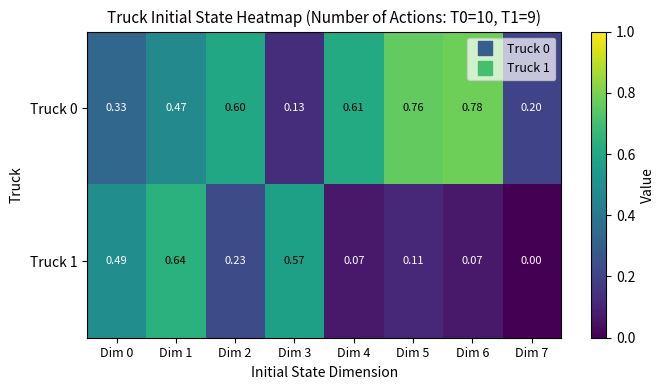

At how many categories does at least one series exceed 0?

8